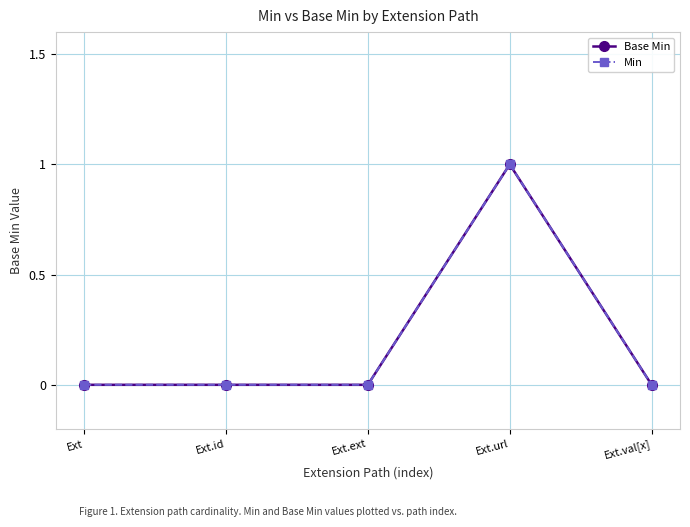

How many positive values does the Base Min series have?

1